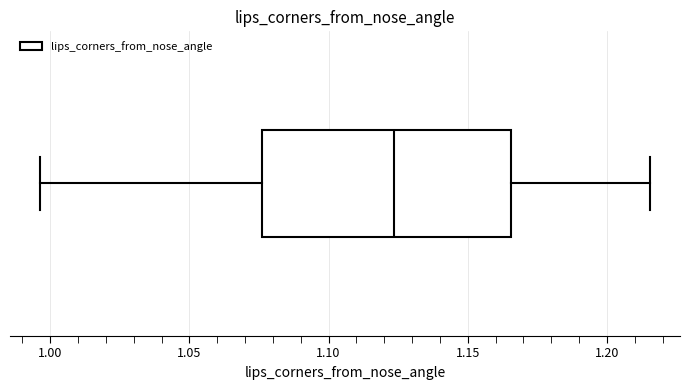

Transcribe this box plot: give where the median line is, the range the box spans, and where the two whiskers end, as read against the x-axis. The values are not printed on the chart, so give them approximately, as read against the axis.

median 1.125, box 1.075 to 1.165, whiskers 0.995 to 1.215